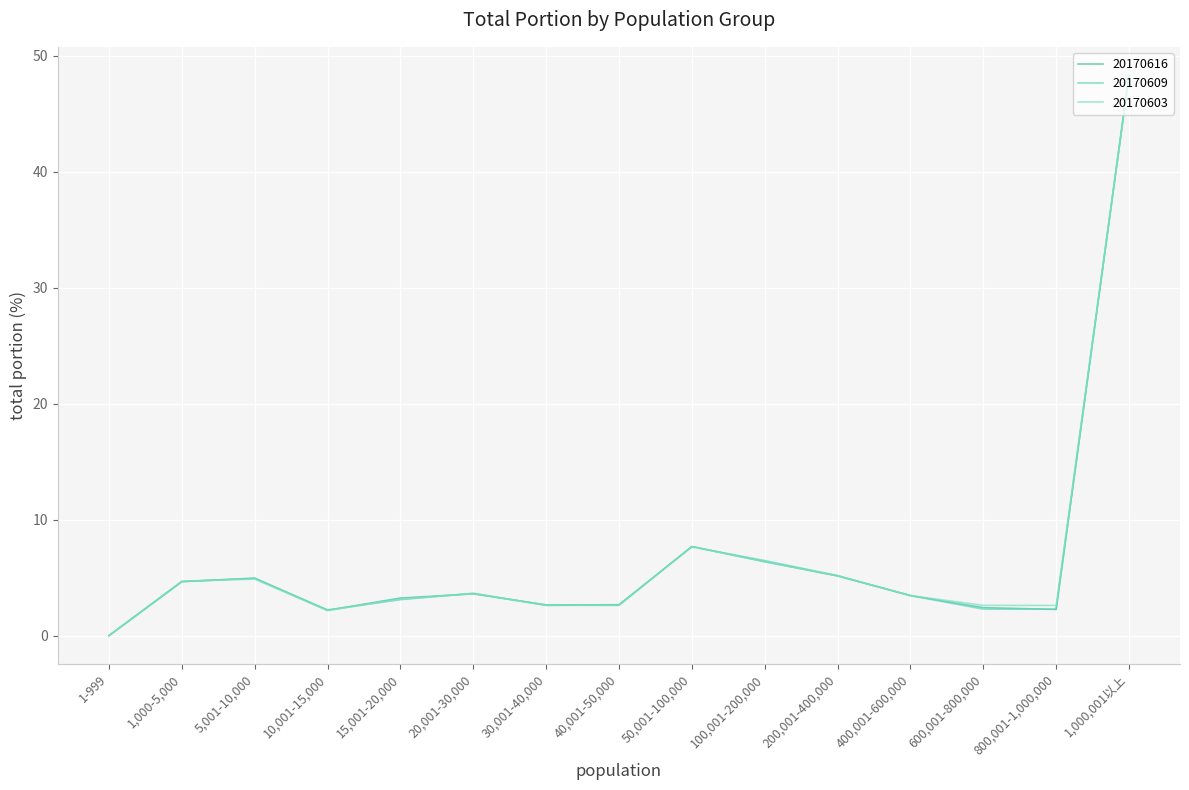

Which label corresponds to the smallest value in the chart?

1-999